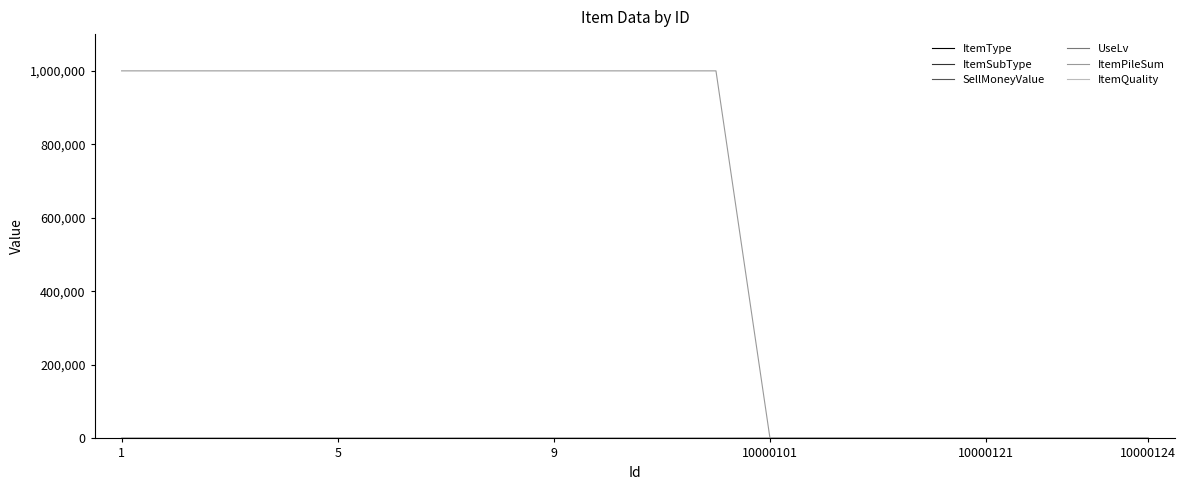

At how many categories does at least one series exceed 200860?

12